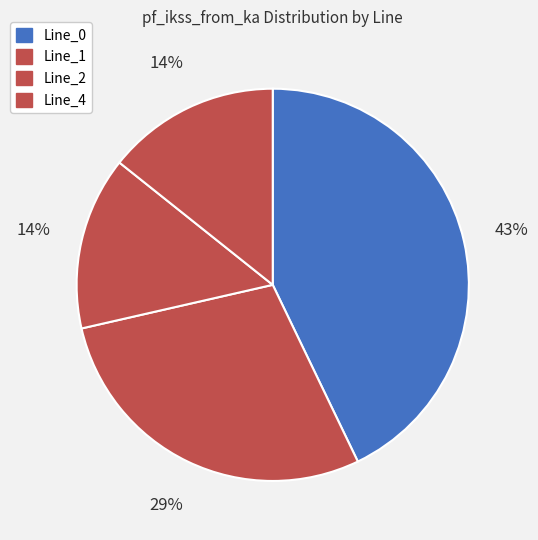

Is there any slice that represents more than half of the pie?

No